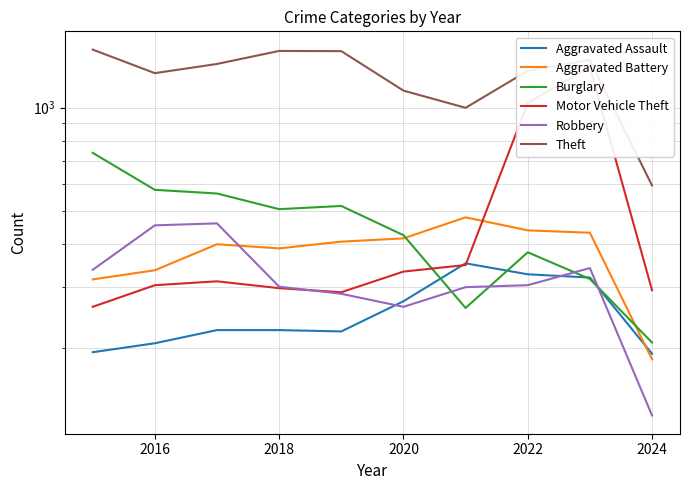

What is the smallest value displayed?

127